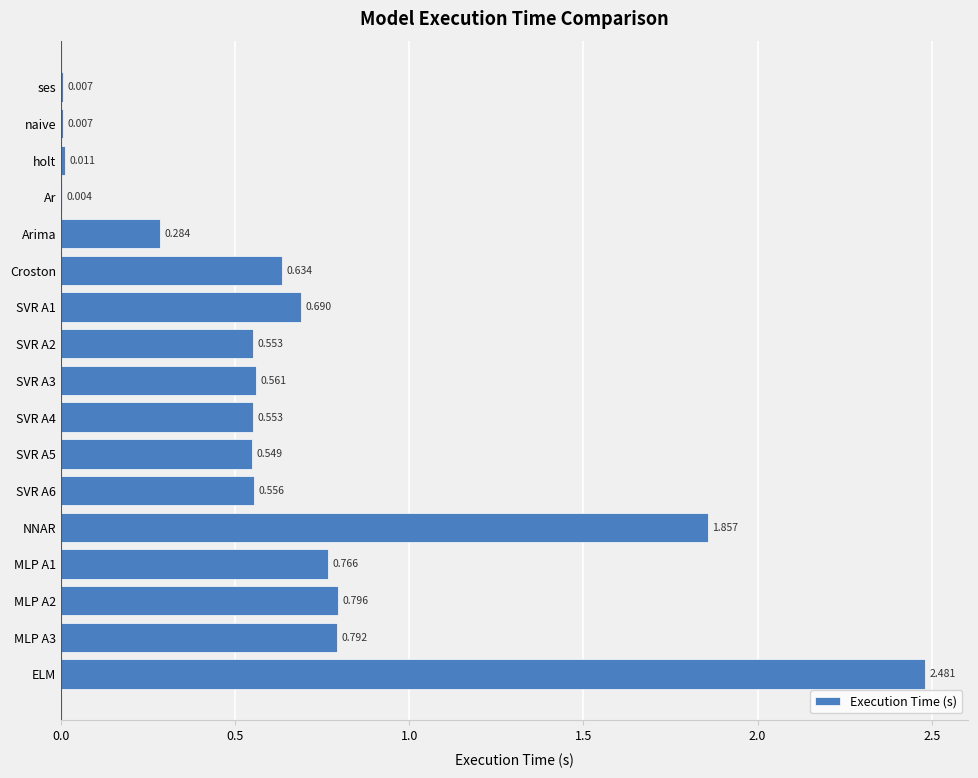

How many series are shown in this chart?

1